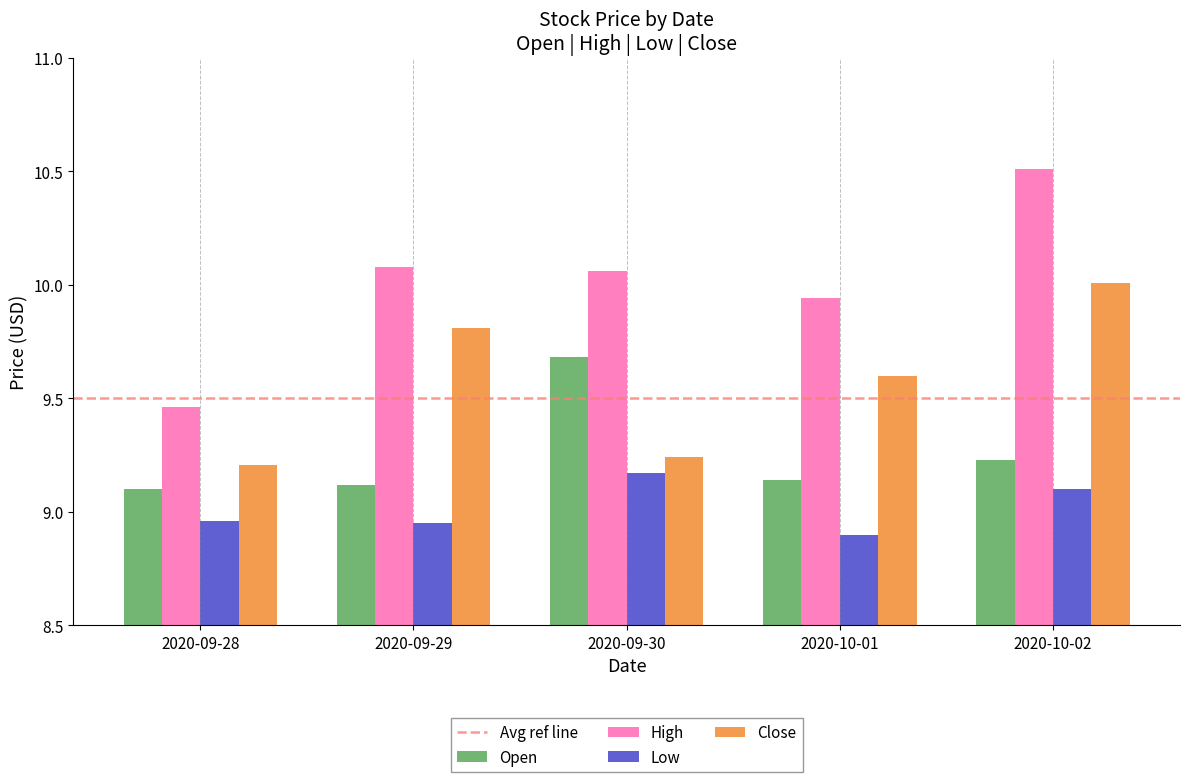

Read the High value at 2020-10-02.

10.5